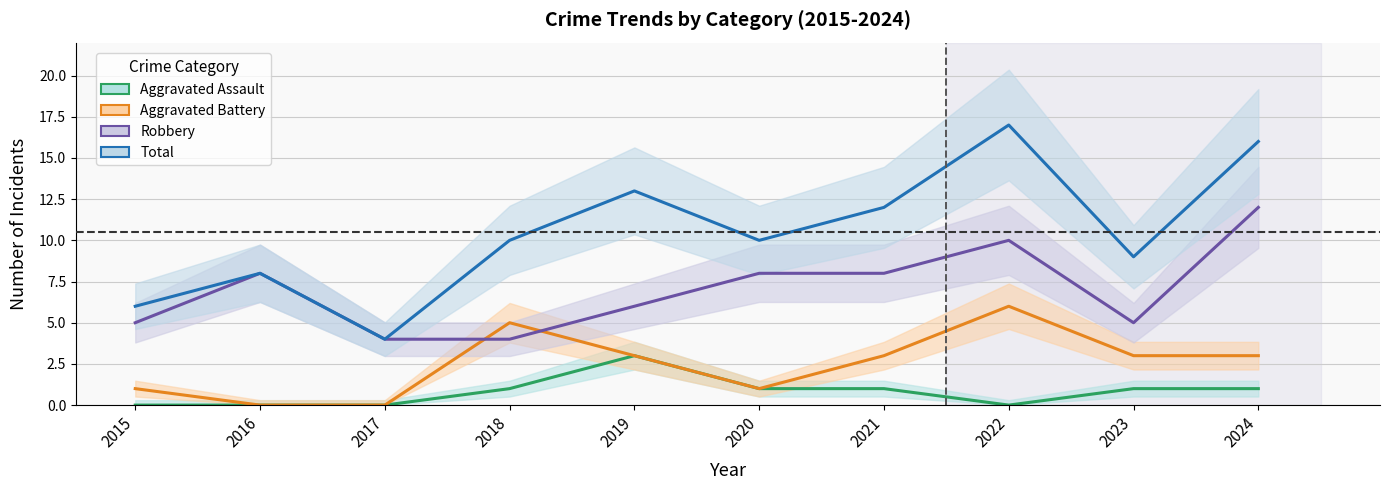

What are all the series names shown in the legend?

Aggravated Assault, Aggravated Battery, Robbery, Total